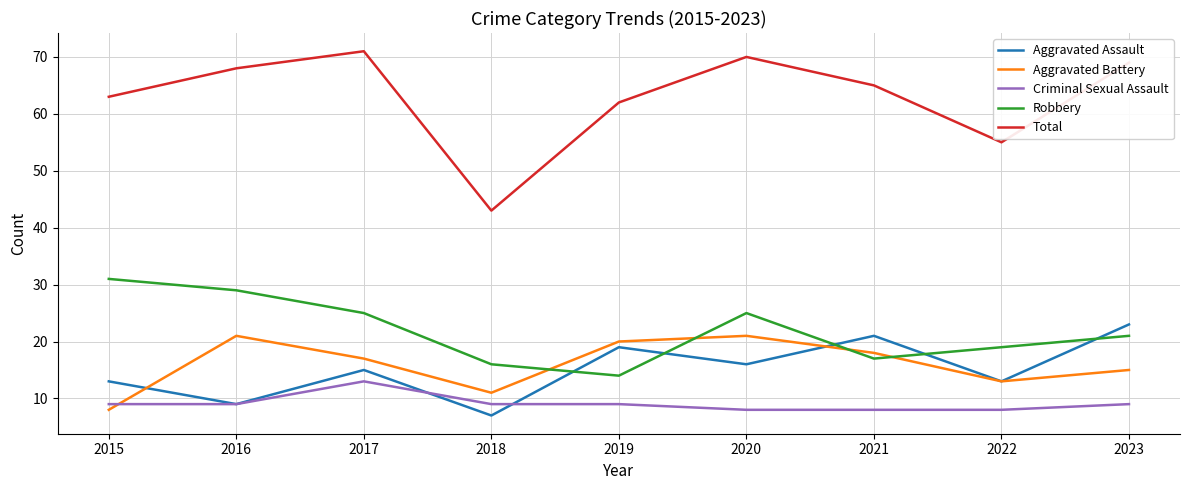

The Aggravated Assault series shows 3 at 2022. True or false?

False